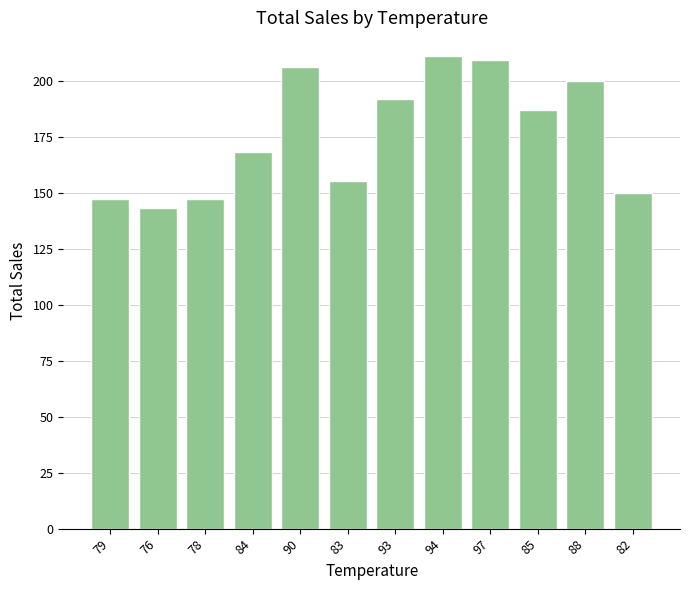

What is the smallest value displayed?

143